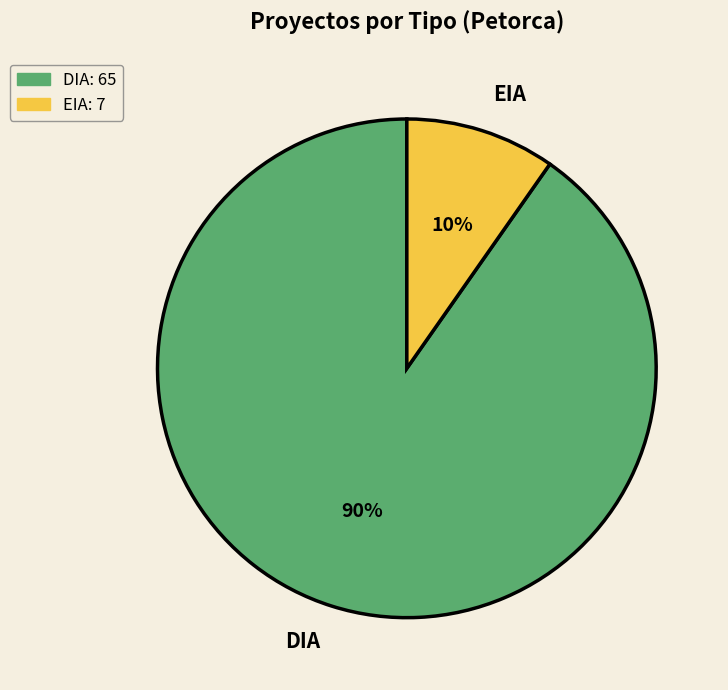

What is the largest slice in the pie chart?

DIA